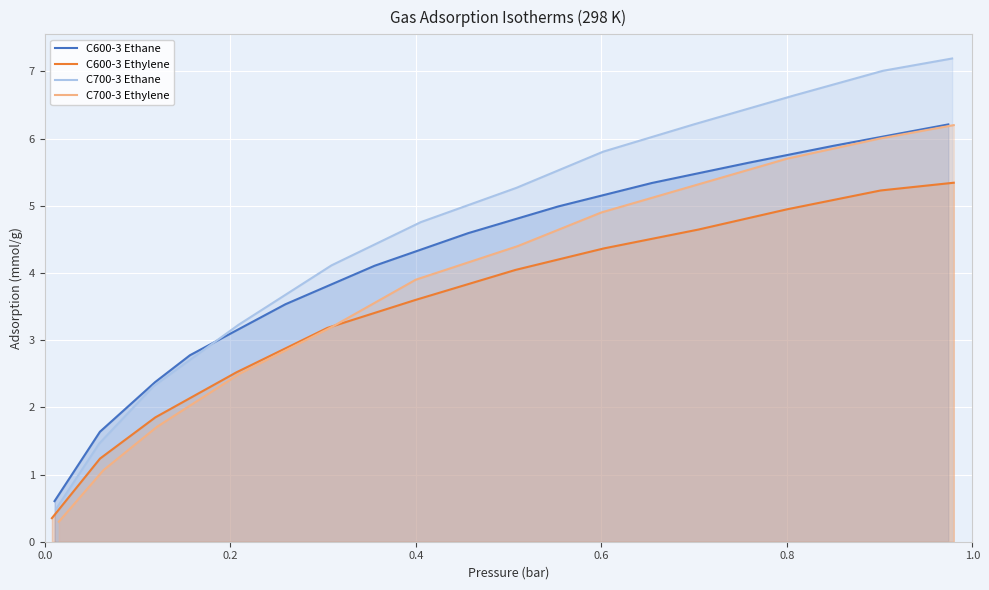

What is the difference between the maximum and minimum values in the C600-3 Ethylene series?

5.0